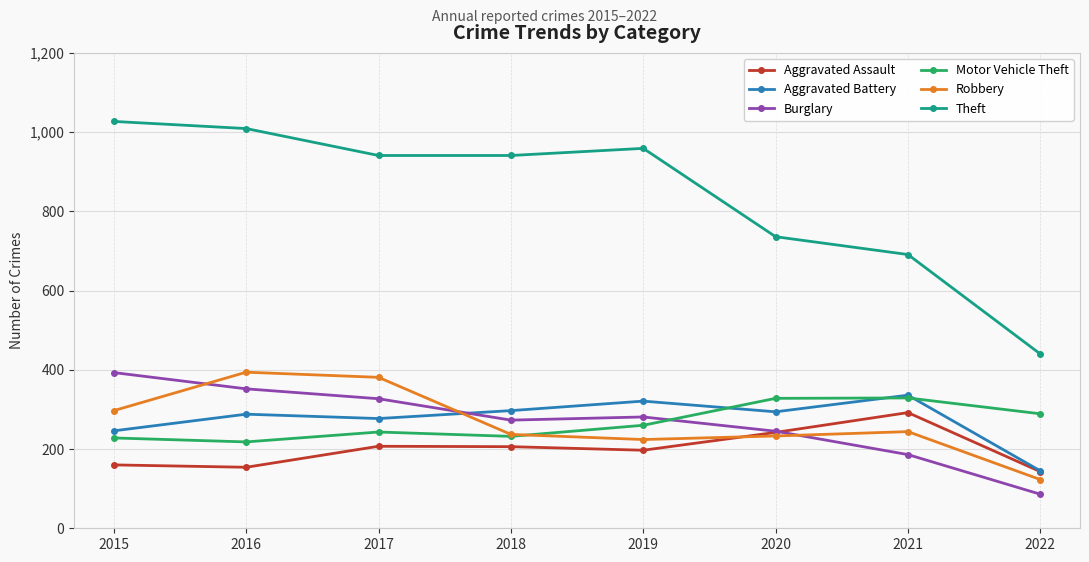

In Aggravated Assault, how many points are higher than both neighbors (excluding endpoints)?

2